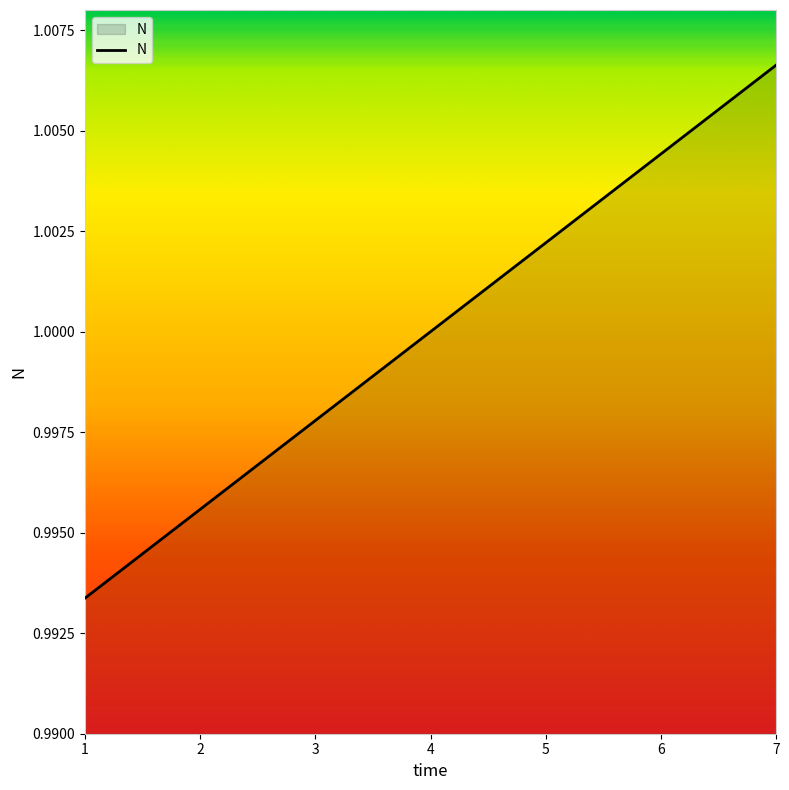

What is the sum of all values?

7.0